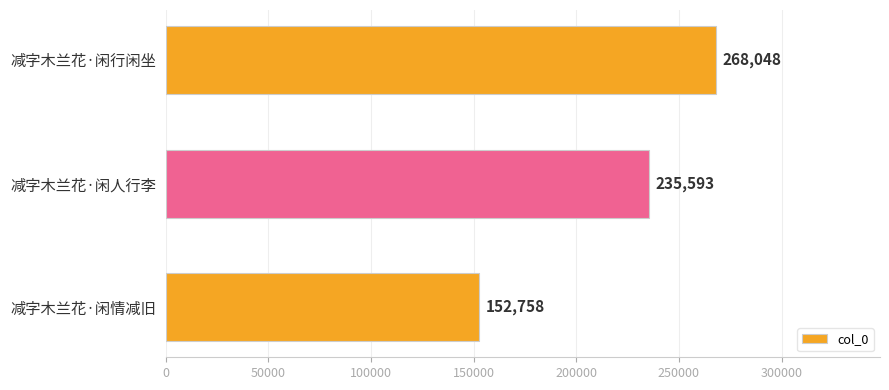

What is the value of the 1st bar from the top?

268048